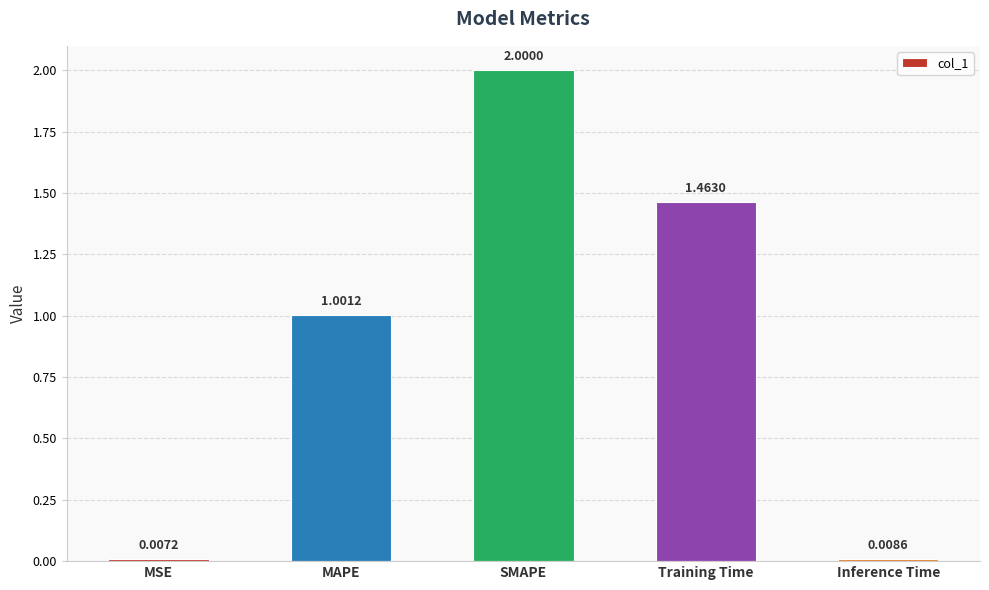

The chart shows a value of 1.0 at MAPE. True or false?

True